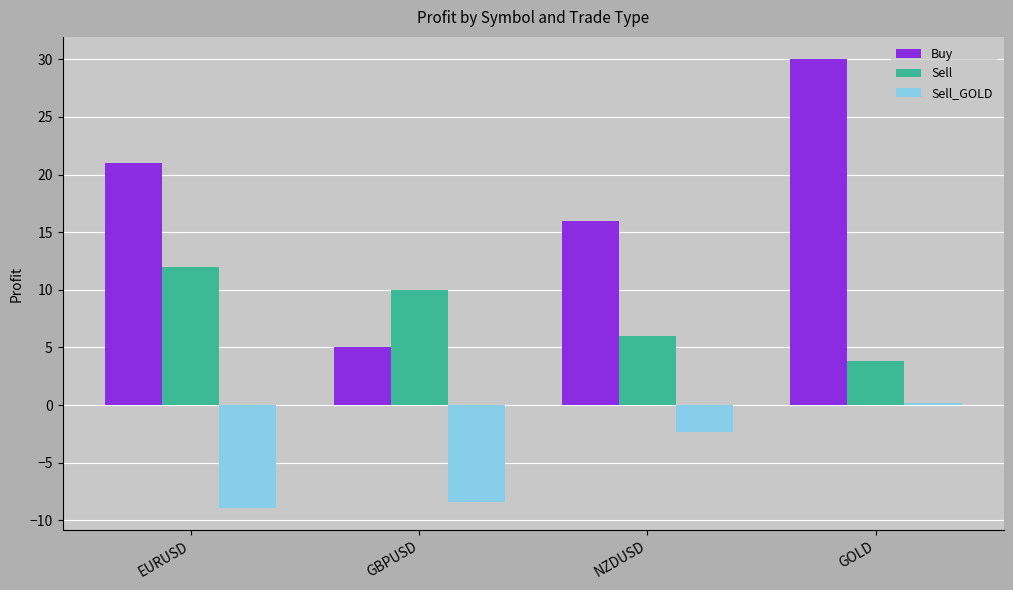

Rank the series at GBPUSD from lowest to highest value.

Sell_GOLD, Buy, Sell